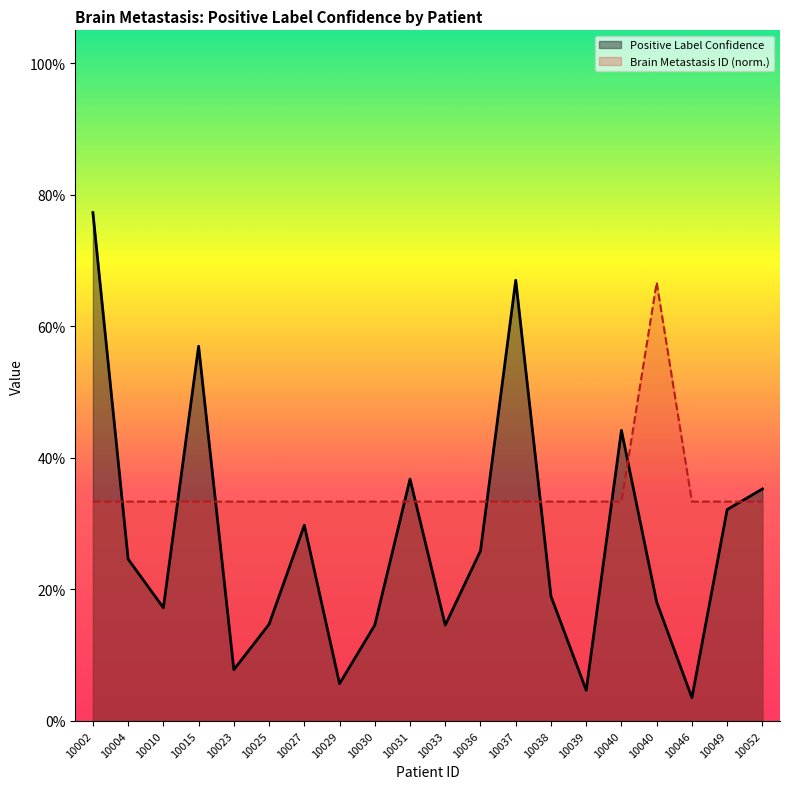

How many categories are shown in the chart?

20